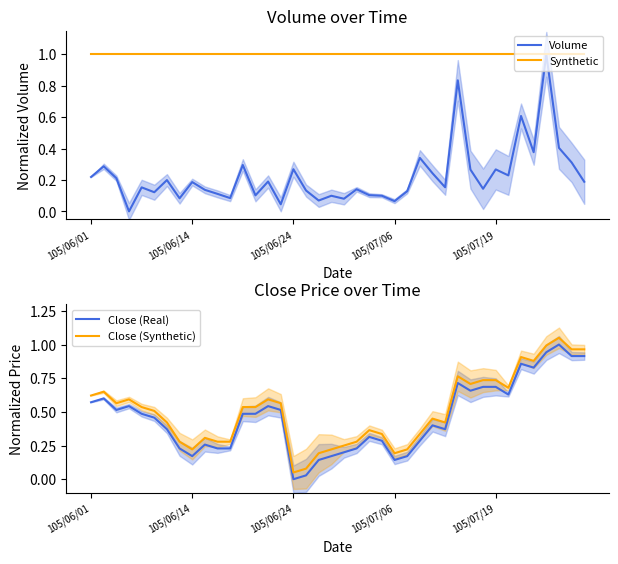

Count the number of data series in this chart.

4